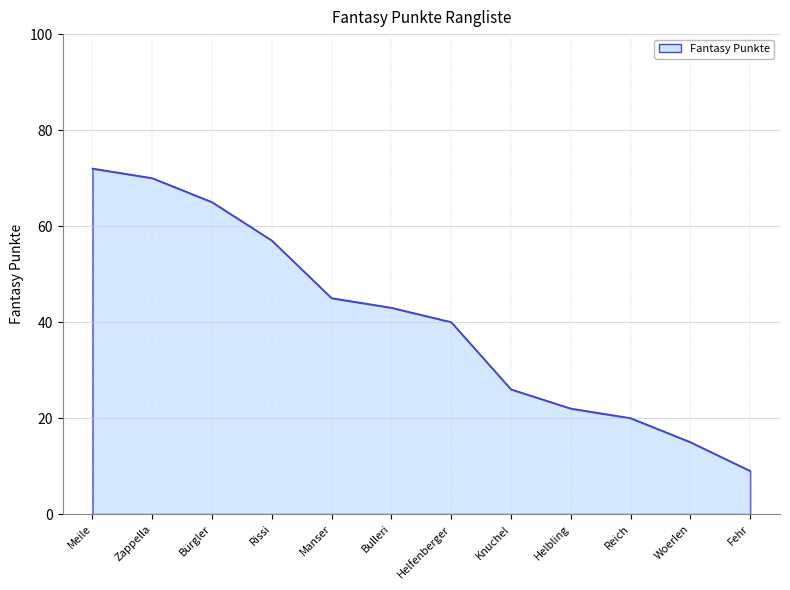

List the labels in order of value, smallest first.

Fehr, Woerlen, Reich, Helbling, Knuchel, Helfenberger, Bulleri, Manser, Rissi, Bürgler, Zappella, Meile